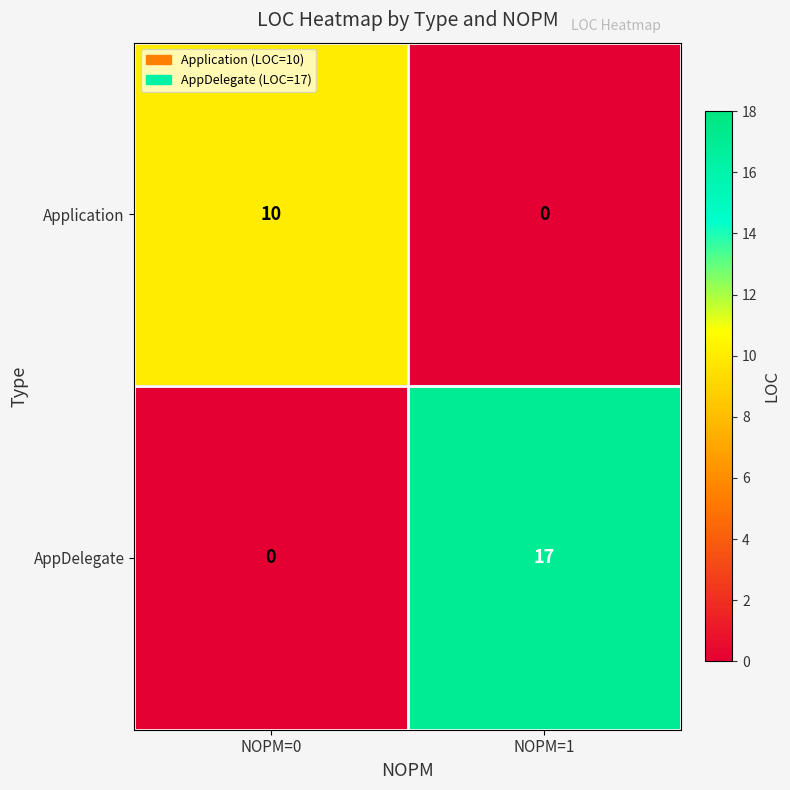

At NOPM=0, list the series in order from smallest to largest.

AppDelegate, Application